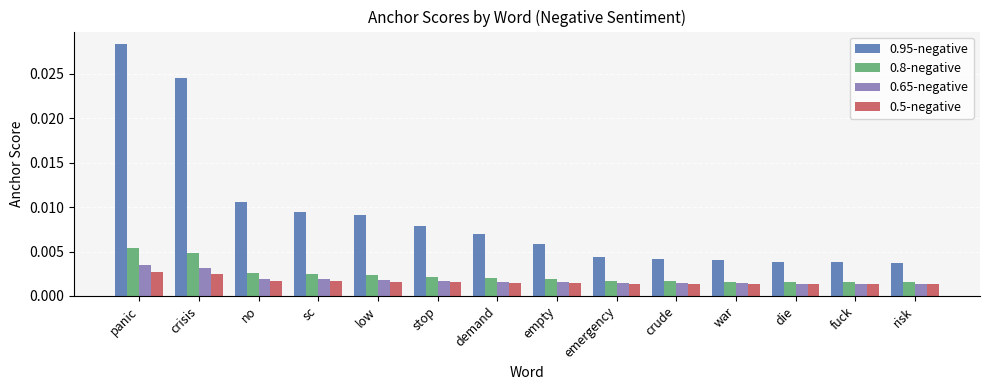

What position from the left is sc?

4